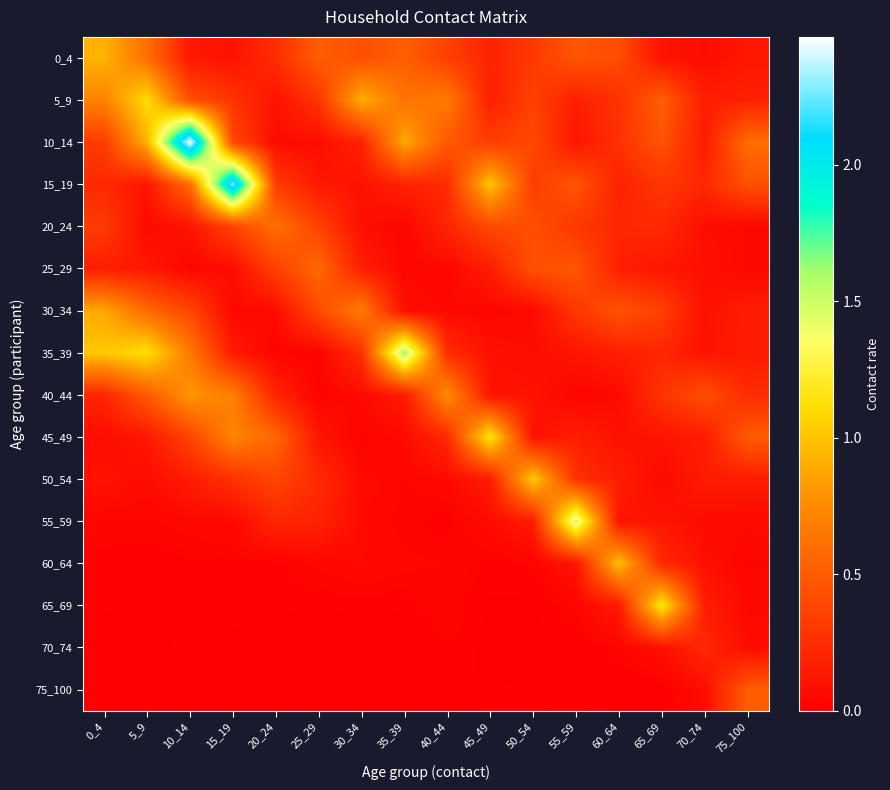

Reading left to right, what are all the values shown in this chart?

0_4: 0_4=0.9	5_9=0.6	10_14=0.1	15_19=0.1	20_24=0.2	25_29=0.5	30_34=0.4	35_39=0.5	40_44=0.4	45_49=0.2	50_54=0.3	55_59=0.5	60_64=0.4	65_69=0.1	70_74=0.1	75_100=0.1
5_9: 0_4=0.7	5_9=1.1	10_14=0.4	15_19=0.3	20_24=0.1	25_29=0.3	30_34=0.9	35_39=0.6	40_44=0.7	45_49=0.2	50_54=0.4	55_59=0.2	60_64=0.3	65_69=0.5	70_74=0.2	75_100=0.2
10_14: 0_4=0.3	5_9=0.9	10_14=2.5	15_19=0.4	20_24=0.1	25_29=0.1	30_34=0.2	35_39=0.9	40_44=0.5	45_49=0.3	50_54=0.4	55_59=0.1	60_64=0.3	65_69=0.5	70_74=0.2	75_100=0.6
15_19: 0_4=0.2	5_9=0.1	10_14=0.6	15_19=2.3	20_24=0.3	25_29=0.1	30_34=0.1	35_39=0.2	40_44=0.2	45_49=1.0	50_54=0.3	55_59=0.5	60_64=0.2	65_69=0.3	70_74=0.2	75_100=0.4
20_24: 0_4=0.3	5_9=0.1	10_14=0.1	15_19=0.4	20_24=0.6	25_29=0.4	30_34=0.1	35_39=0.0	40_44=0.2	45_49=0.4	50_54=0.4	55_59=0.3	60_64=0.2	65_69=0.2	70_74=0.1	75_100=0.1
25_29: 0_4=0.2	5_9=0.1	10_14=0.0	15_19=0.1	20_24=0.4	25_29=0.6	30_34=0.2	35_39=0.0	40_44=0.0	45_49=0.2	50_54=0.4	55_59=0.5	60_64=0.2	65_69=0.1	70_74=0.1	75_100=0.0
30_34: 0_4=0.9	5_9=0.6	10_14=0.4	15_19=0.0	20_24=0.1	25_29=0.4	30_34=0.7	35_39=0.1	40_44=0.0	45_49=0.0	50_54=0.1	55_59=0.3	60_64=0.5	65_69=0.4	70_74=0.1	75_100=0.2
35_39: 0_4=1.0	5_9=1.1	10_14=0.7	15_19=0.1	20_24=0.0	25_29=0.0	30_34=0.3	35_39=1.6	40_44=0.3	45_49=0.1	50_54=0.1	55_59=0.1	60_64=0.2	65_69=0.2	70_74=0.1	75_100=0.2
40_44: 0_4=0.2	5_9=0.5	10_14=0.8	15_19=0.7	20_24=0.2	25_29=0.0	30_34=0.1	35_39=0.1	40_44=0.8	45_49=0.1	50_54=0.1	55_59=0.0	60_64=0.1	65_69=0.3	70_74=0.4	75_100=0.2
45_49: 0_4=0.1	5_9=0.1	10_14=0.4	15_19=0.7	20_24=0.6	25_29=0.1	30_34=0.0	35_39=0.1	40_44=0.2	45_49=1.2	50_54=0.1	55_59=0.2	60_64=0.1	65_69=0.1	70_74=0.2	75_100=0.5
50_54: 0_4=0.1	5_9=0.1	10_14=0.2	15_19=0.3	20_24=0.4	25_29=0.2	30_34=0.1	35_39=0.0	40_44=0.1	45_49=0.2	50_54=1.0	55_59=0.3	60_64=0.2	65_69=0.1	70_74=0.2	75_100=0.2
55_59: 0_4=0.0	5_9=0.0	10_14=0.0	15_19=0.1	20_24=0.2	25_29=0.2	30_34=0.1	35_39=0.0	40_44=0.0	45_49=0.1	50_54=0.2	55_59=1.5	60_64=0.1	65_69=0.1	70_74=0.1	75_100=0.1
60_64: 0_4=0.0	5_9=0.0	10_14=0.0	15_19=0.0	20_24=0.0	25_29=0.0	30_34=0.1	35_39=0.0	40_44=0.0	45_49=0.0	50_54=0.0	55_59=0.1	60_64=1.0	65_69=0.2	70_74=0.1	75_100=0.0
65_69: 0_4=0.0	5_9=0.0	10_14=0.0	15_19=0.0	20_24=0.0	25_29=0.0	30_34=0.0	35_39=0.0	40_44=0.0	45_49=0.0	50_54=0.0	55_59=0.0	60_64=0.1	65_69=1.2	70_74=0.2	75_100=0.0
70_74: 0_4=0.0	5_9=0.0	10_14=0.0	15_19=0.0	20_24=0.0	25_29=0.0	30_34=0.0	35_39=0.0	40_44=0.0	45_49=0.0	50_54=0.0	55_59=0.0	60_64=0.0	65_69=0.1	70_74=0.2	75_100=0.1
75_100: 0_4=0.0	5_9=0.0	10_14=0.0	15_19=0.0	20_24=0.0	25_29=0.0	30_34=0.0	35_39=0.0	40_44=0.0	45_49=0.0	50_54=0.0	55_59=0.0	60_64=0.0	65_69=0.0	70_74=0.1	75_100=0.5